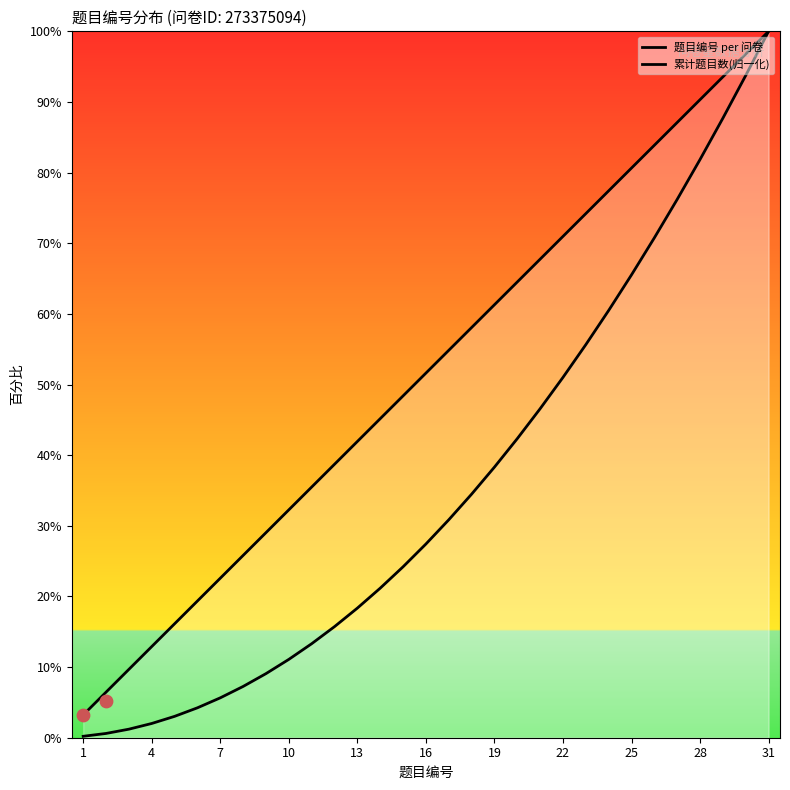

What are all the series names shown in the legend?

题目编号 per 问卷, 累计题目数(归一化)